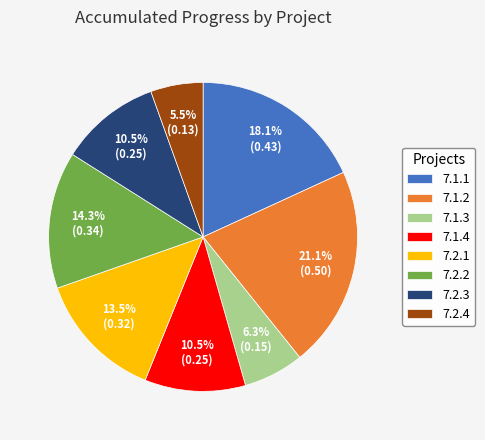

Which slice is the smallest?

7.2.4